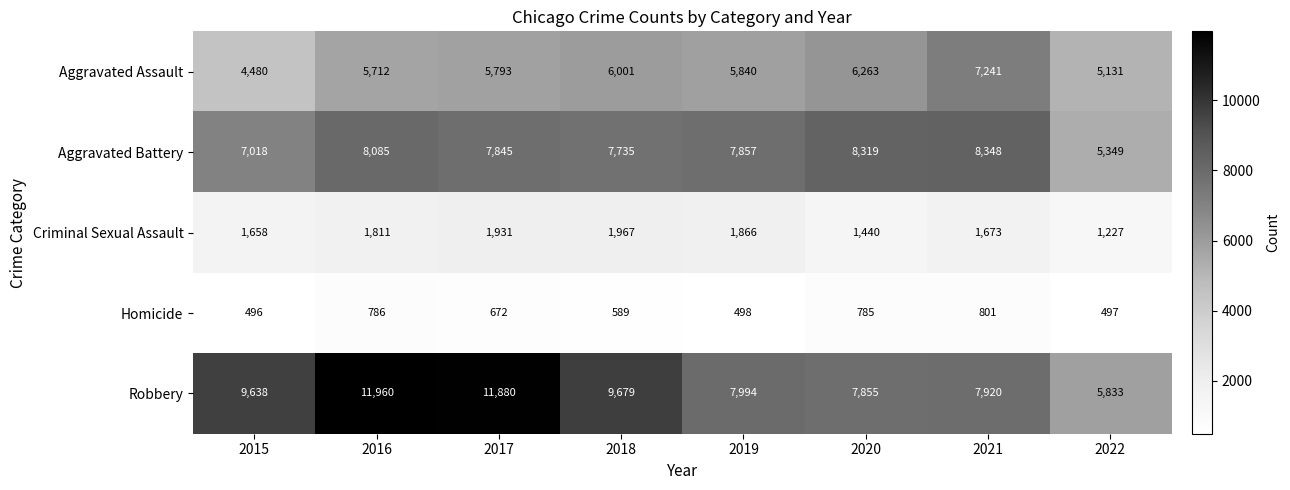

What is the difference between the highest and lowest values at 2021?

7547